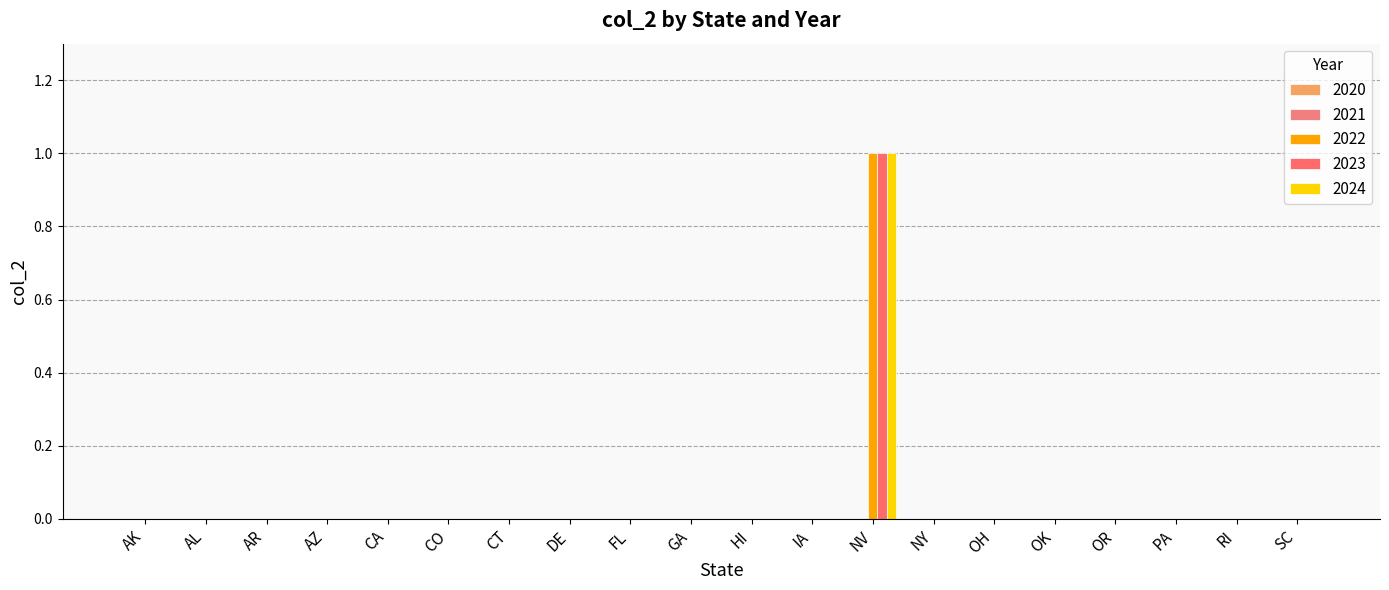

List the series in order of their peak value, lowest first.

2022, 2023, 2024